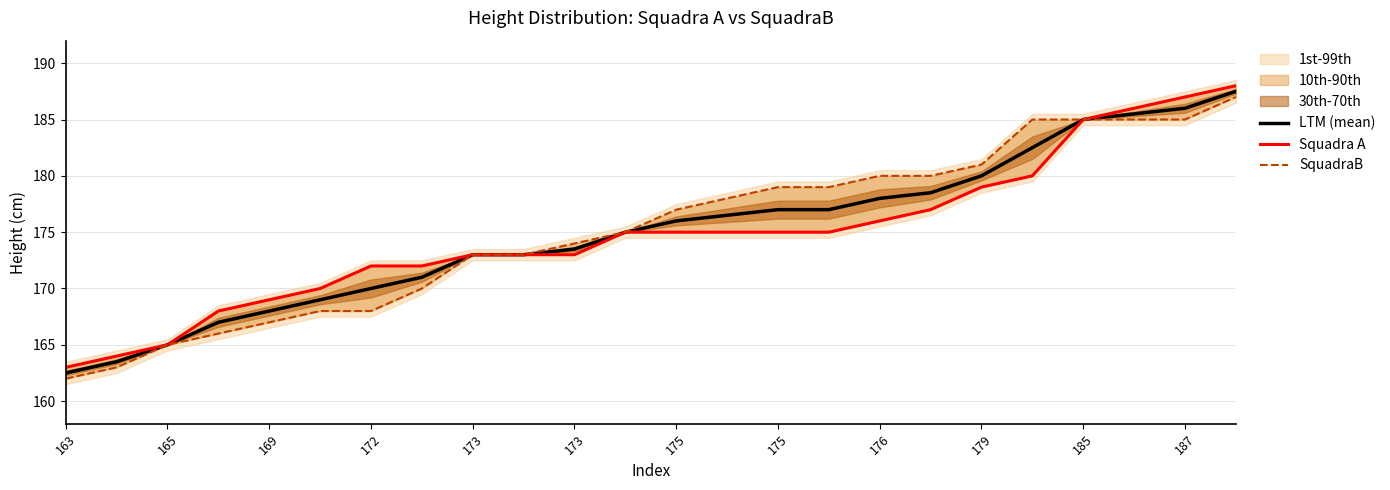

At which category is the sum across all series the highest?

23